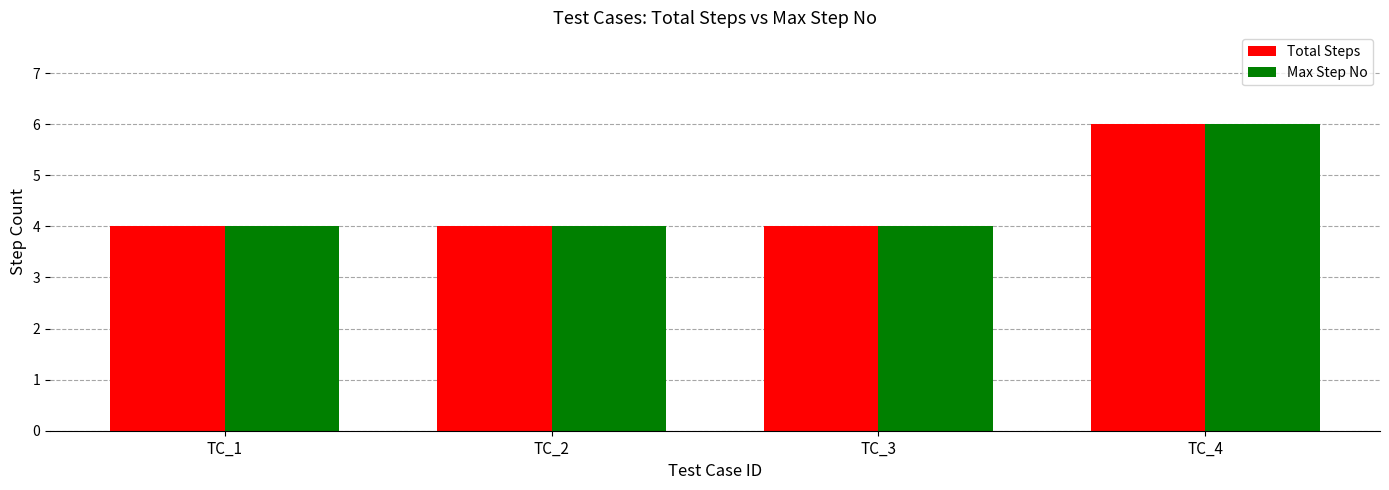

What is the minimum value shown in the chart?

4